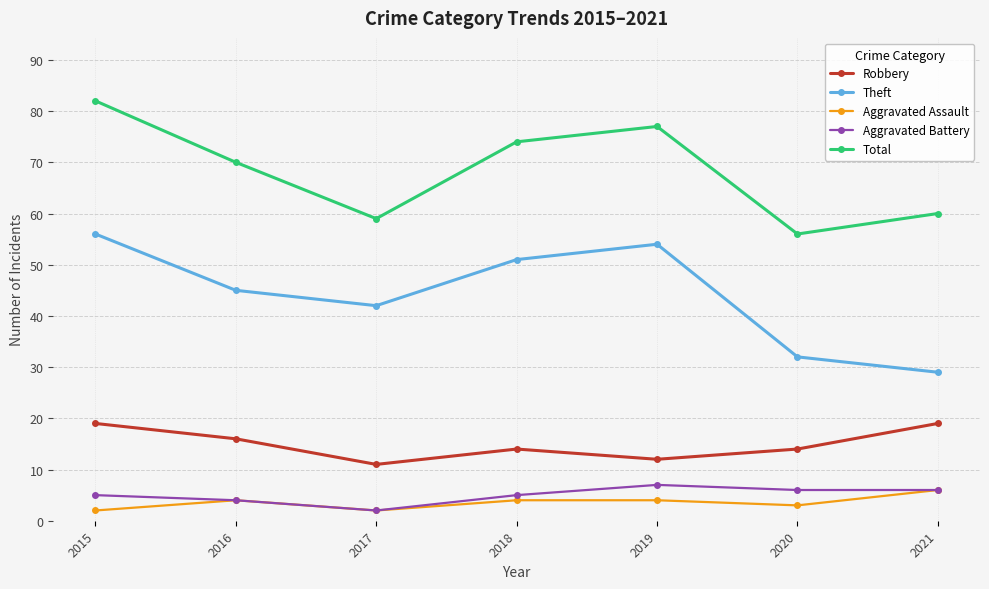

How many data points does each series have?

7